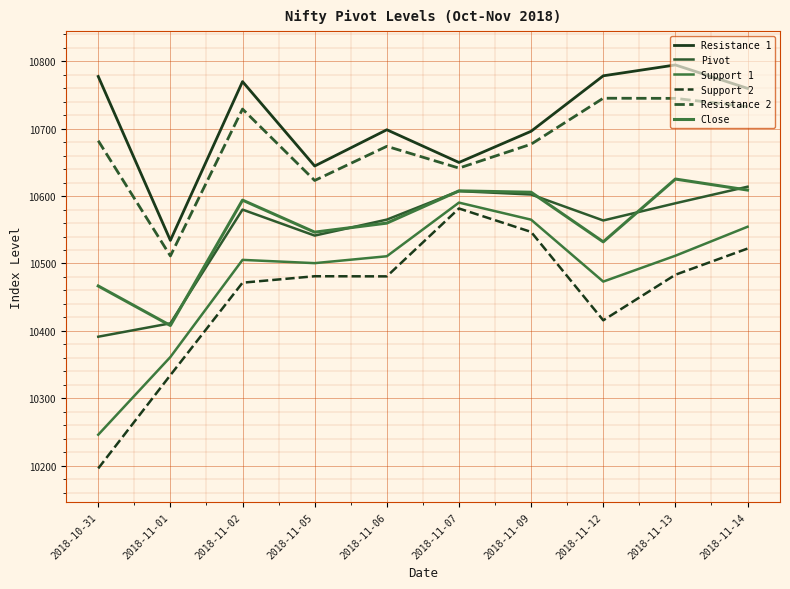

List the series in order of their peak value, lowest first.

Support 2, Support 1, Pivot, Close, Resistance 2, Resistance 1